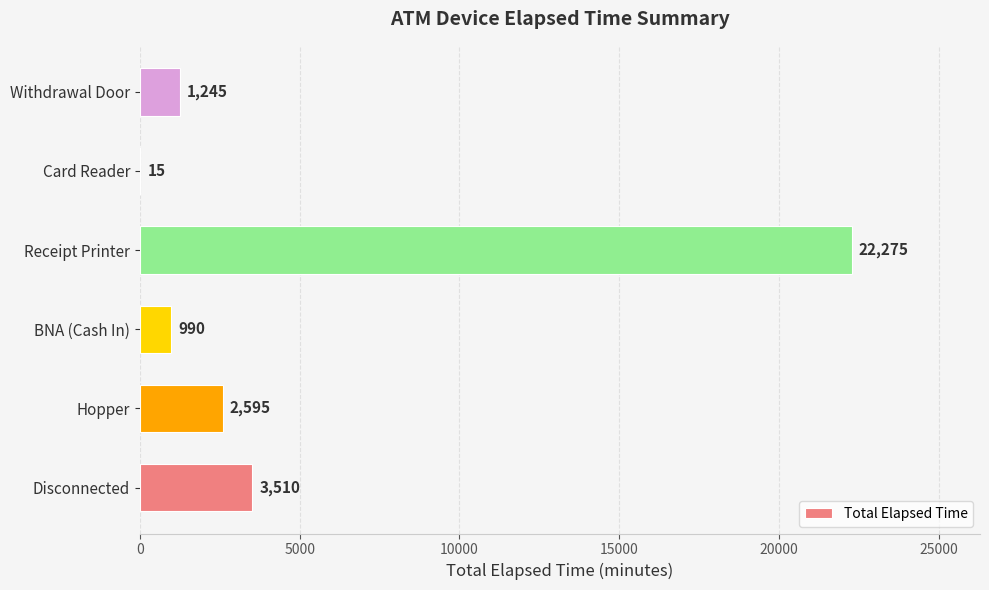

What is the sum of the values at Hopper and Disconnected?

6105